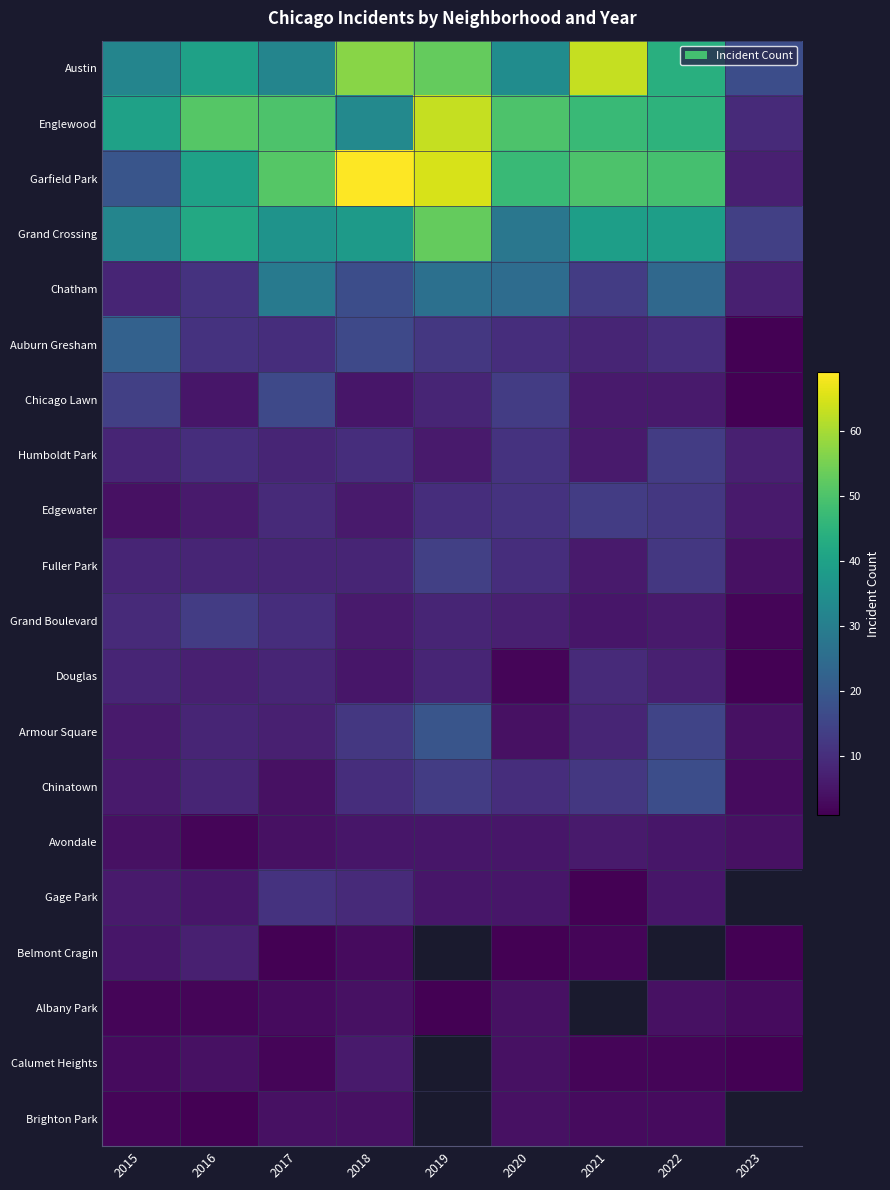

Count the number of categories in the chart.

9